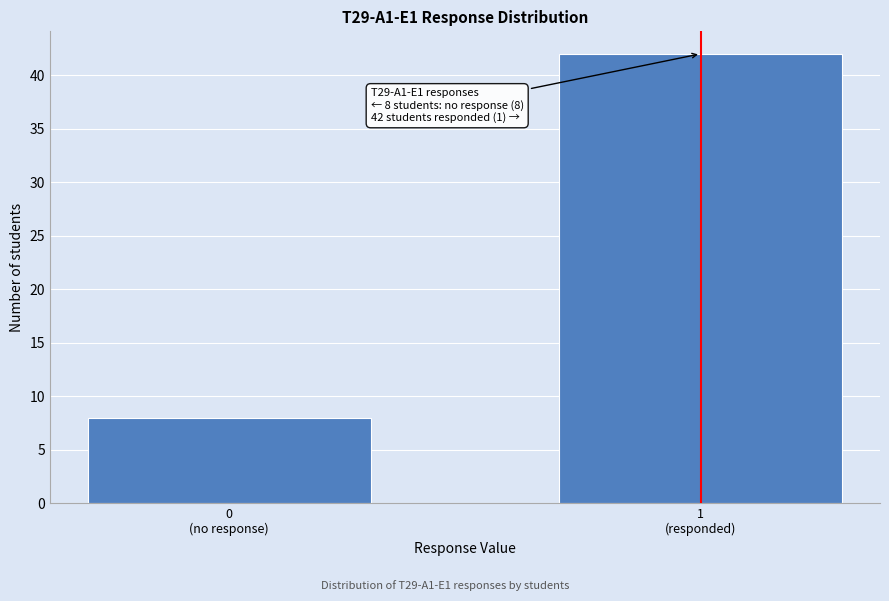

Reading left to right, list all the values displayed in this chart.

8	42